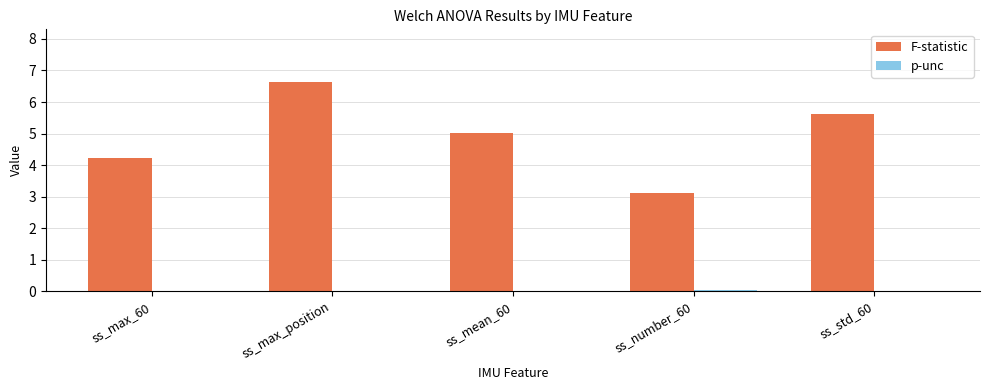

Between ss_max_position and ss_number_60, which series saw the biggest shift?

F-statistic